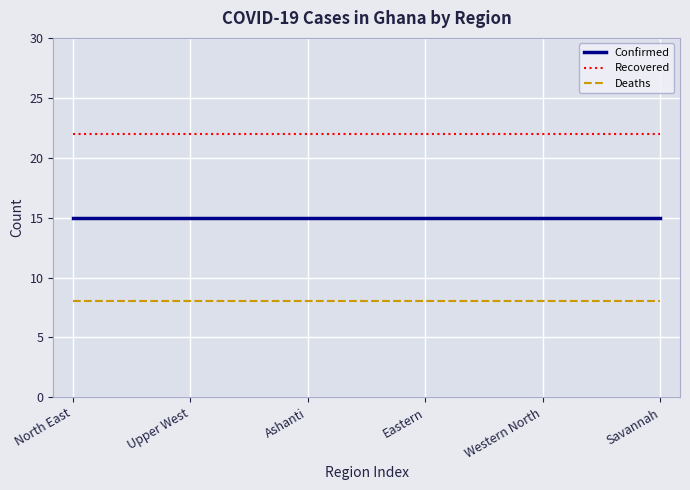

What is the maximum value for Deaths?

8